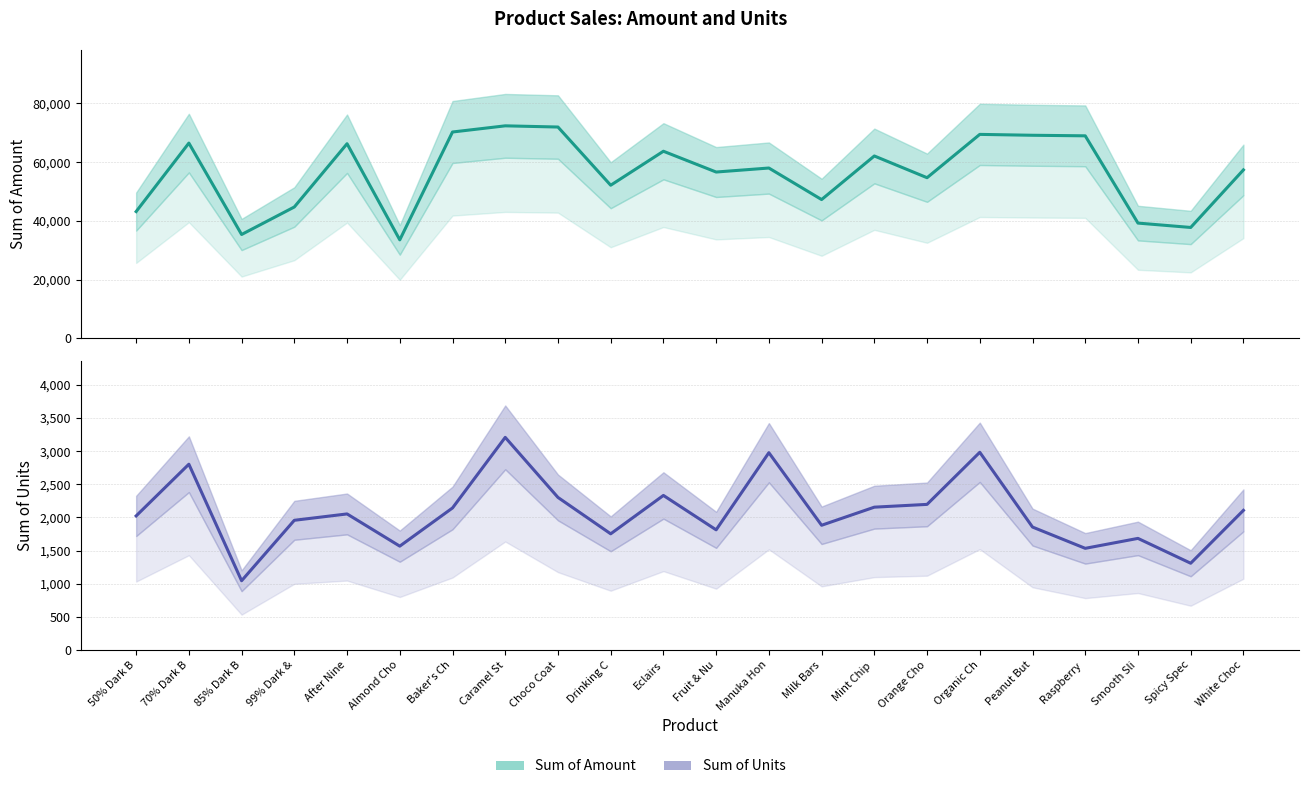

Reading left to right, transcribe all the data shown in this chart.

Sum of Amount: 50% Dark B=43183	70% Dark B=66500	85% Dark B=35378	99% Dark &=44744	After Nine=66283	Almond Cho=33551	Baker's Ch=70273	Caramel St=72373	Choco Coat=71967	Drinking C=52150	Eclairs=63721	Fruit & Nu=56644	Manuka Hon=58009	Milk Bars=47271	Mint Chip =62111	Orange Cho=54712	Organic Ch=69461	Peanut But=69160	Raspberry =68971	Smooth Sli=39263	Spicy Spec=37772	White Choc=57372
Sum of Units: 50% Dark B=2022	70% Dark B=2802	85% Dark B=1044	99% Dark &=1956	After Nine=2052	Almond Cho=1566	Baker's Ch=2142	Caramel St=3207	Choco Coat=2301	Drinking C=1752	Eclairs=2331	Fruit & Nu=1812	Manuka Hon=2976	Milk Bars=1881	Mint Chip =2154	Orange Cho=2196	Organic Ch=2982	Peanut But=1854	Raspberry =1533	Smooth Sli=1683	Spicy Spec=1308	White Choc=2106